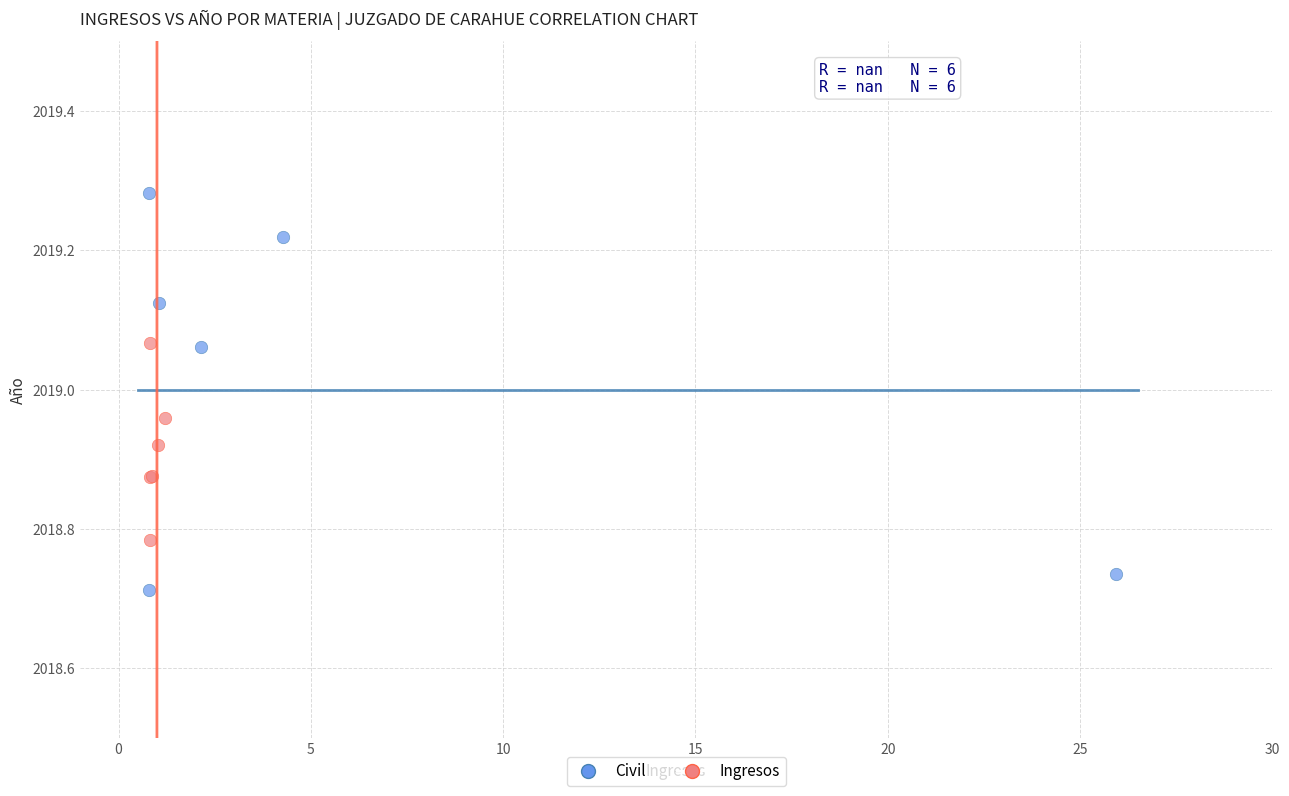

Which series contains the highest Y value?

Civil